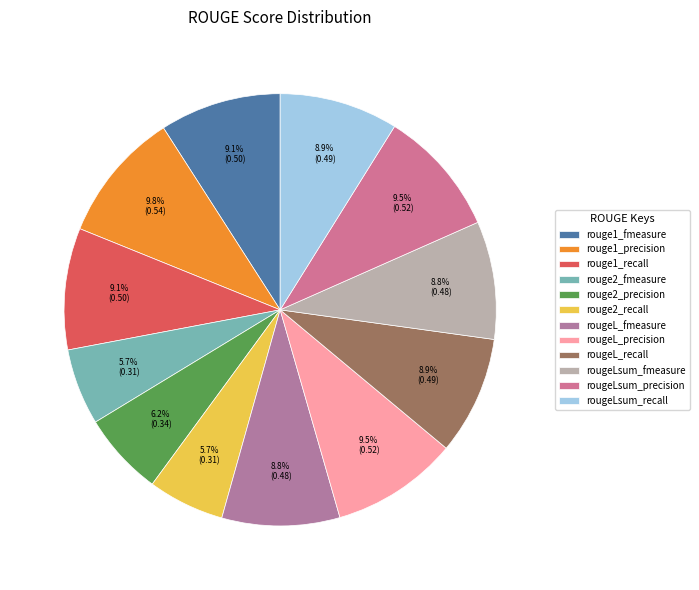

Does any single category account for the majority?

No